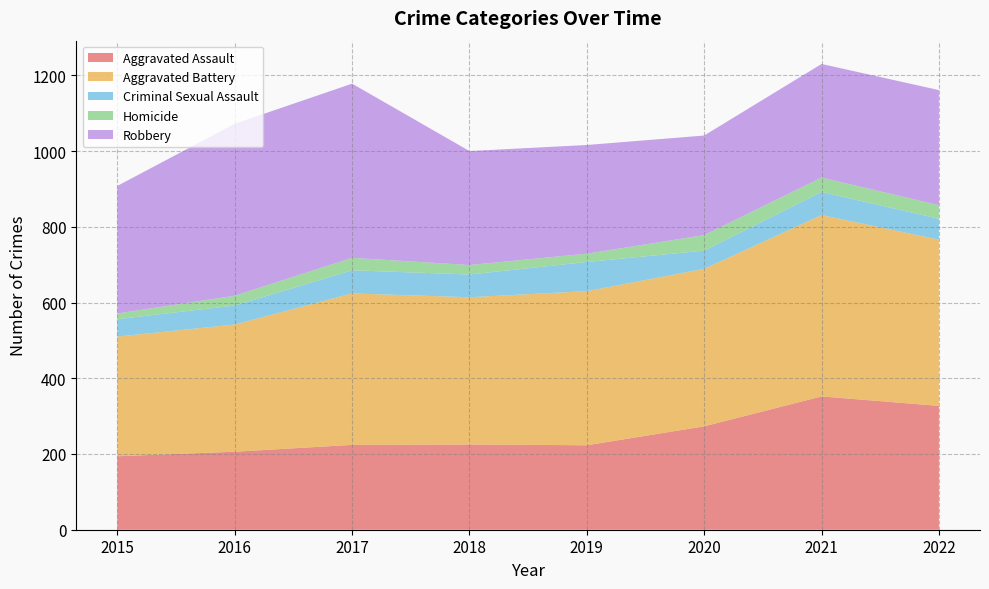

Reading left to right, transcribe all the data shown in this chart.

Aggravated Assault: 194	206	224	225	223	273	352	327
Aggravated Battery: 316	336	400	389	407	416	479	439
Criminal Sexual Assault: 46	50	61	60	77	48	61	55
Homicide: 15	26	33	25	22	41	38	36
Robbery: 337	454	460	301	287	263	300	304